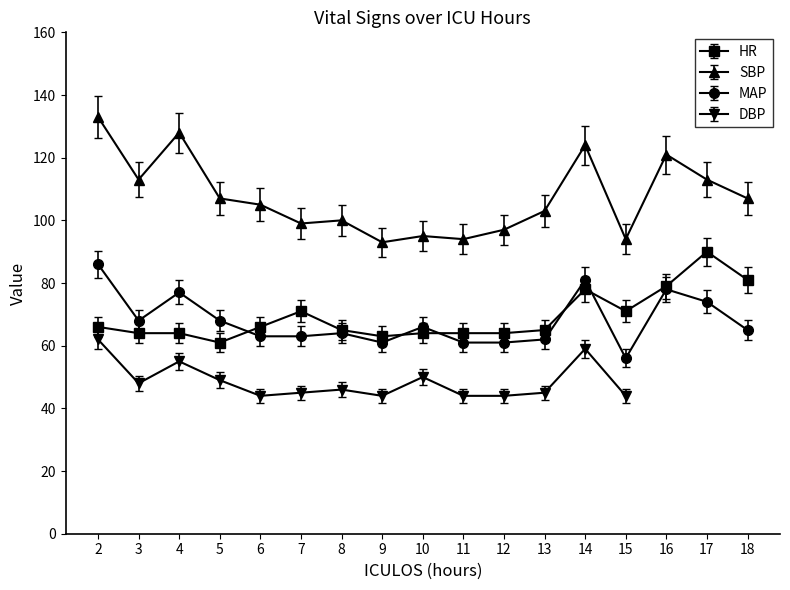

True or false: MAP has a value of 62 at 13.

True